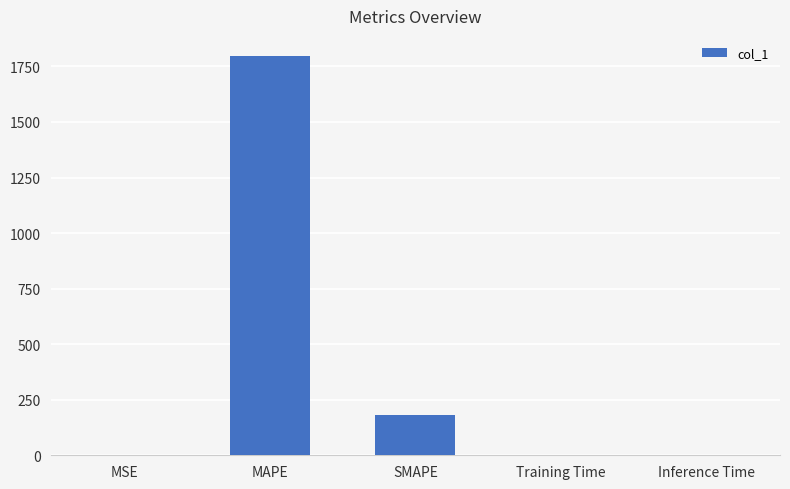

Is it true that the value at Training Time is 0.0?

True